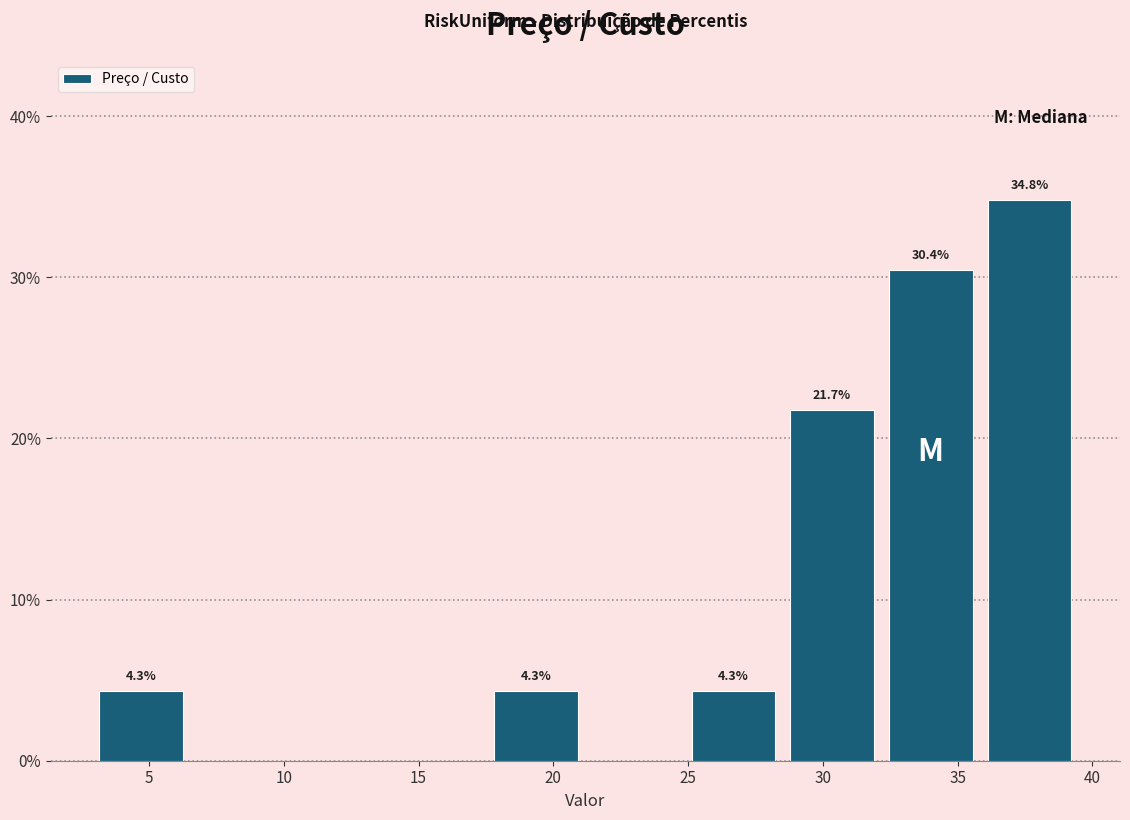

Which range on the x-axis has the tallest bar?

36.0 to 39.5